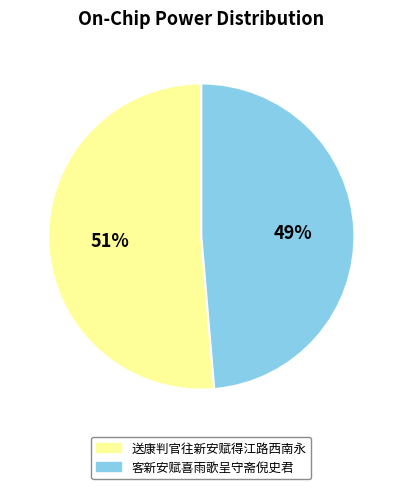

How many slices are in this pie chart?

2